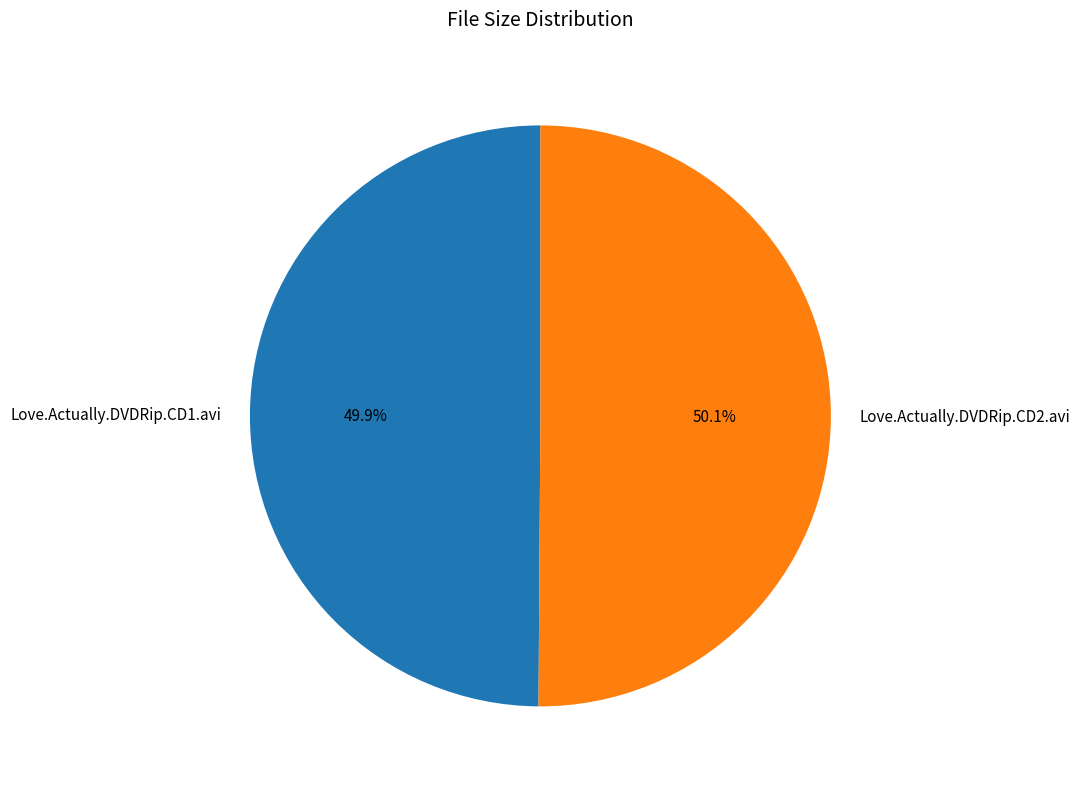

What percentage is the Love.Actually.DVDRip.CD2.avi slice, to the nearest percent?

50%